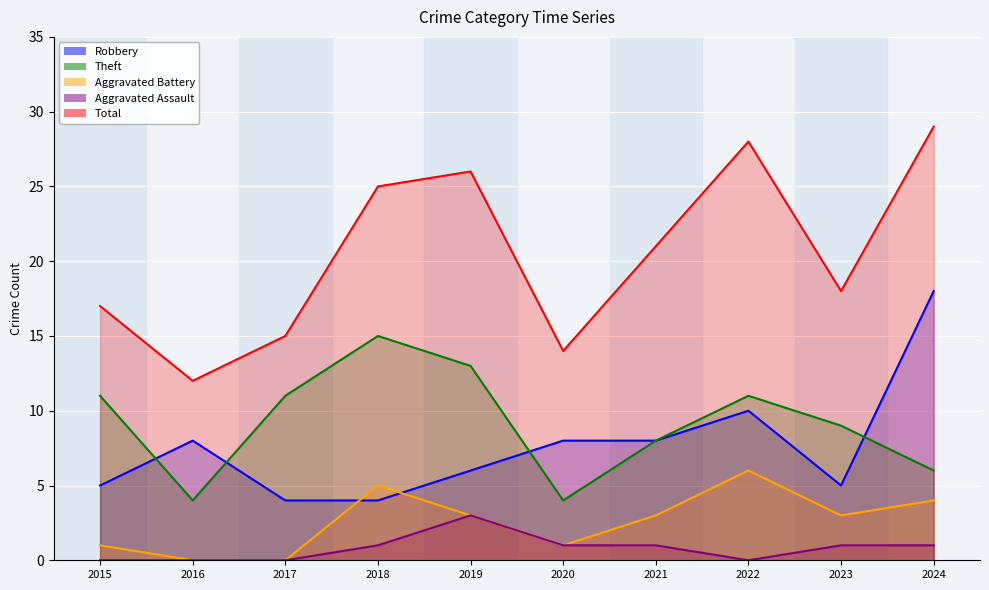

How many interior local peaks does the Theft series have?

2